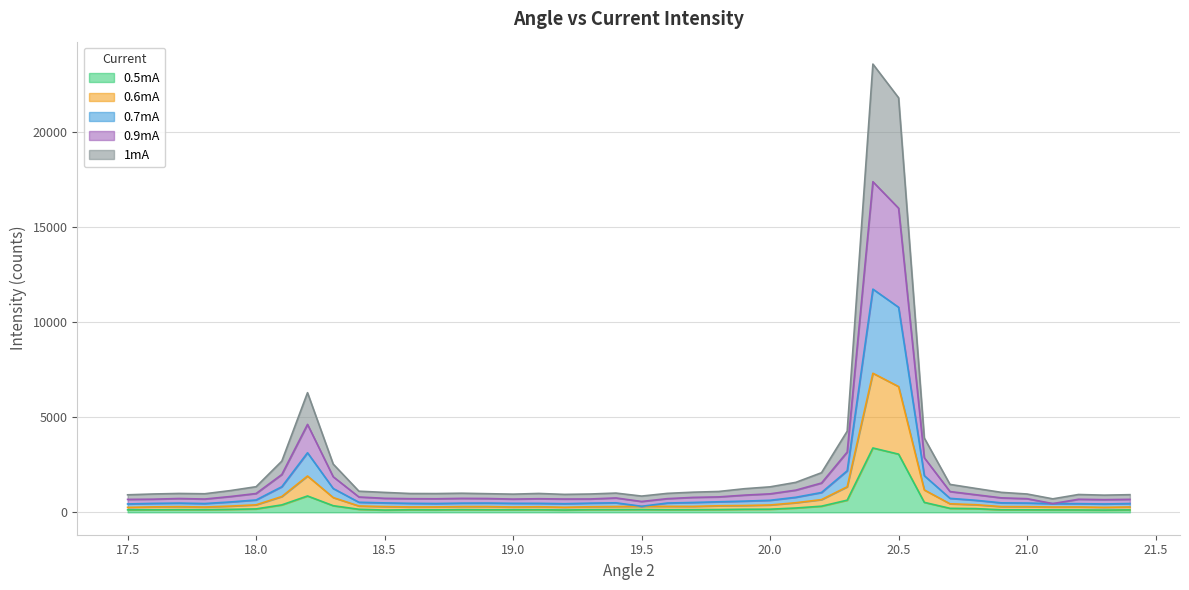

At which category is the sum across all series the highest?

20.4